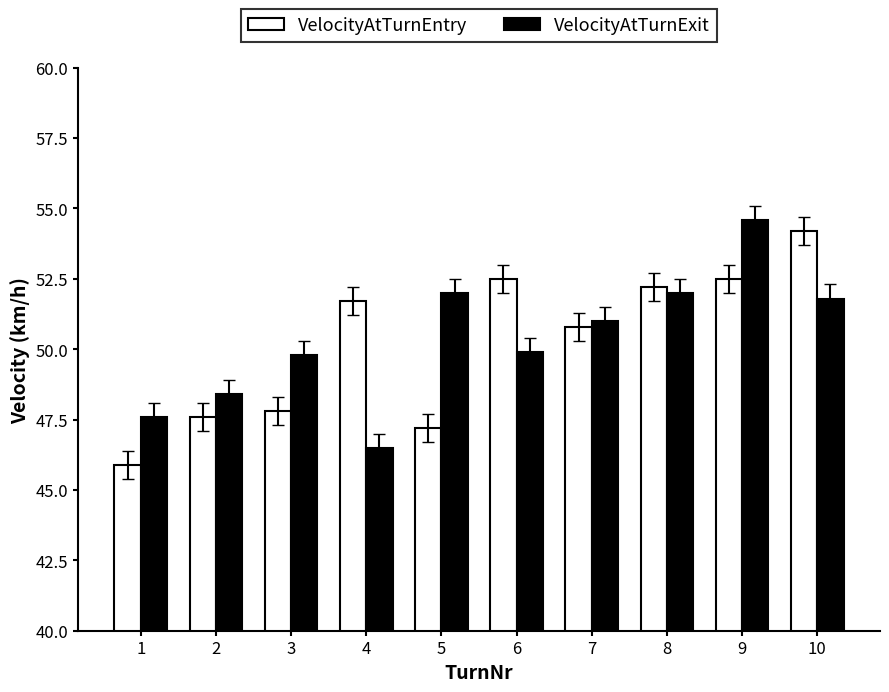

What is the average value of the VelocityAtTurnExit series?

50.4